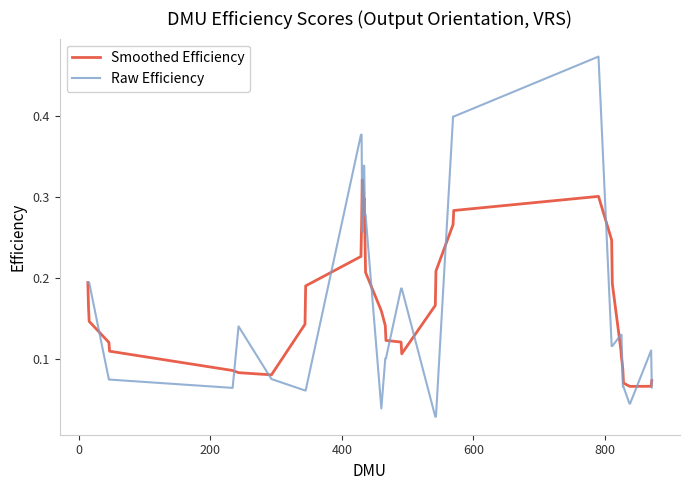

Which series has the largest range (max minus min)?

Raw Efficiency